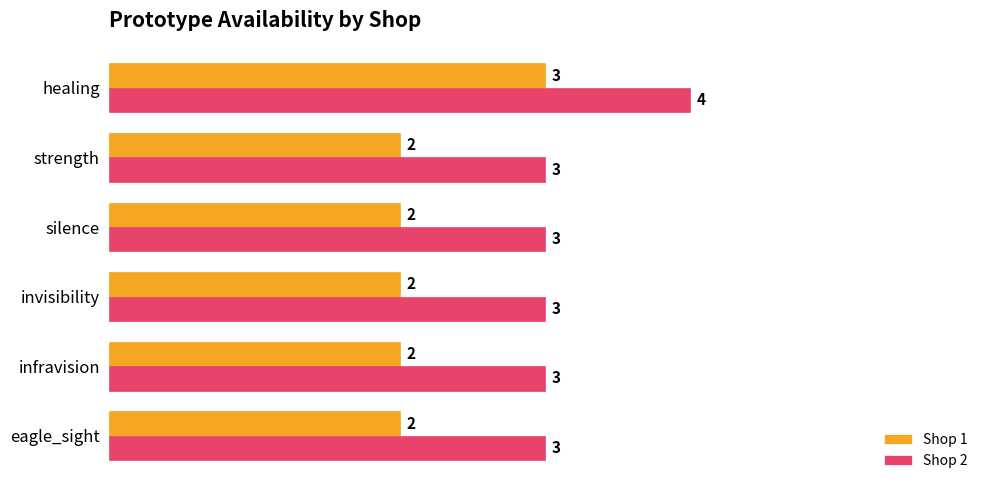

What is the sum of all Shop 2 values?

19